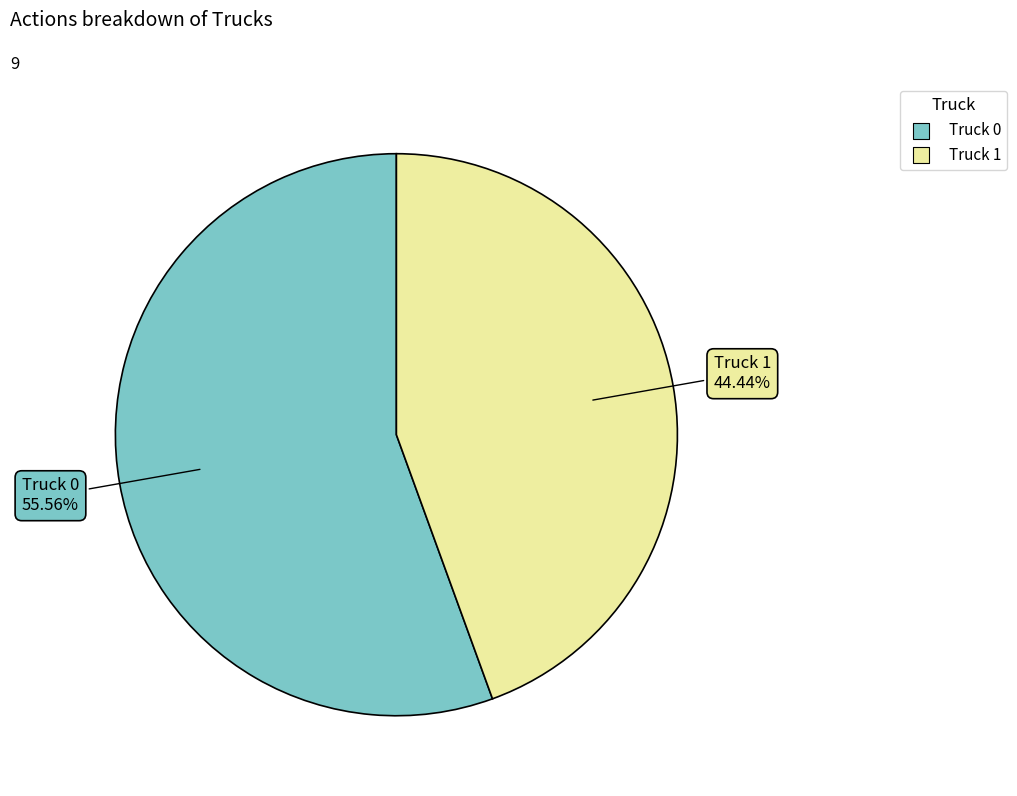

What is the smallest slice in the pie chart?

Truck 1